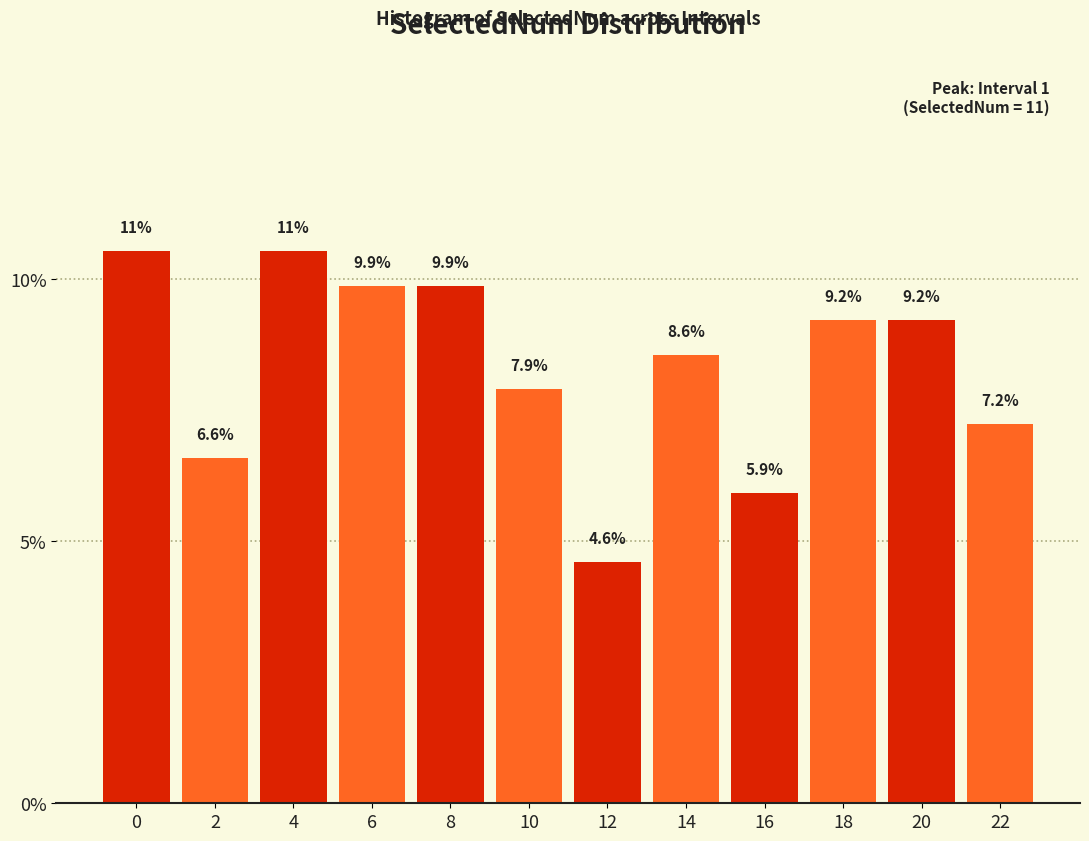

Reading left to right, extract all data points from this chart.

0=10.5	2=6.6	4=10.5	6=9.9	8=9.9	10=7.9	12=4.6	14=8.6	16=5.9	18=9.2	20=9.2	22=7.2